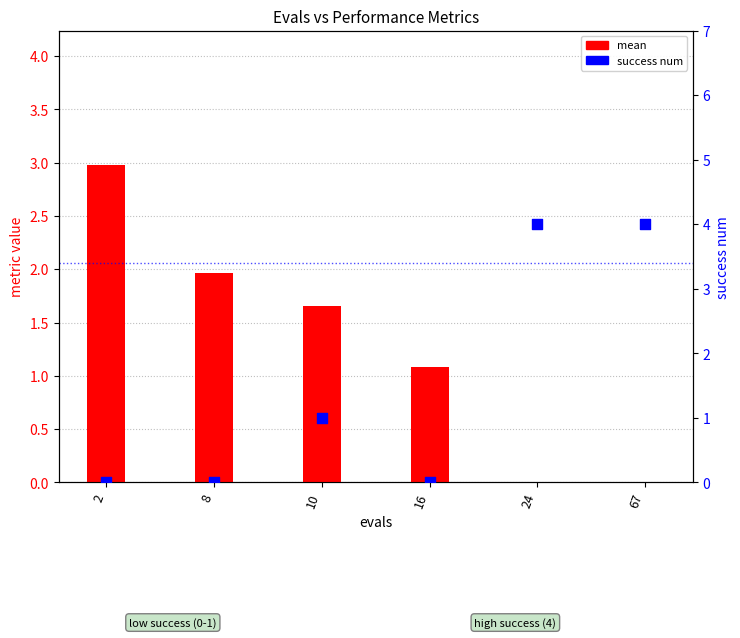

Is the value of success num at 24 greater than the value of mean at 24?

Yes